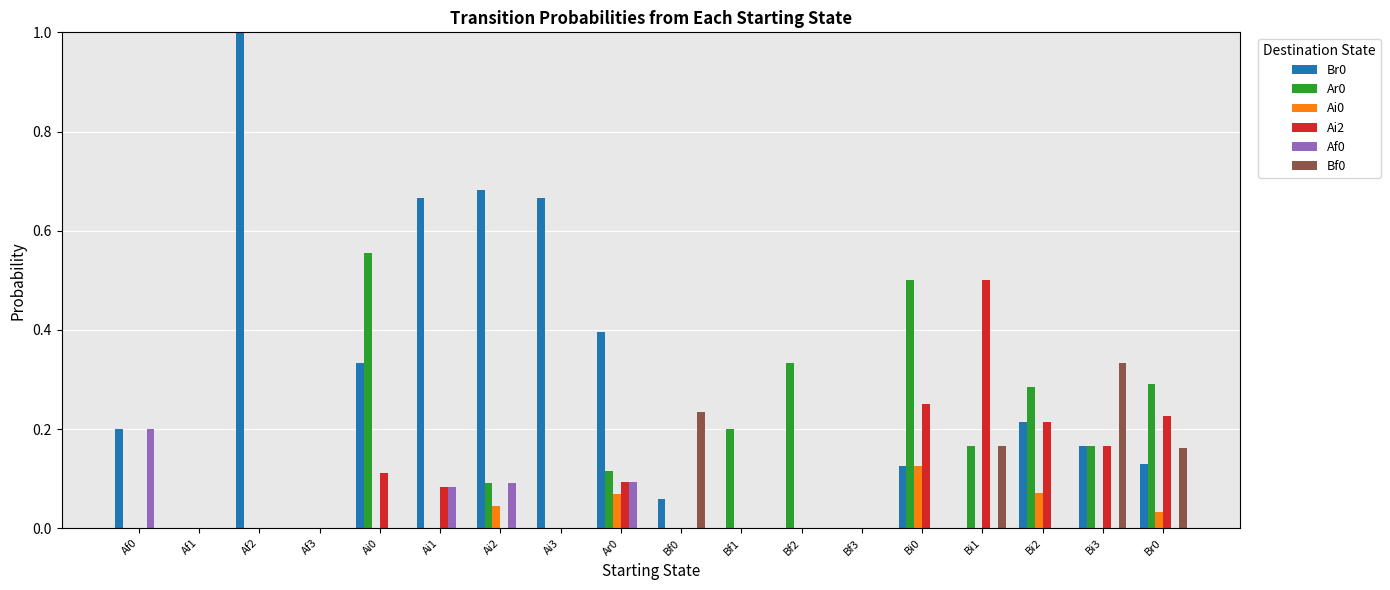

The Af0 series shows 0.1 at Af0. True or false?

False